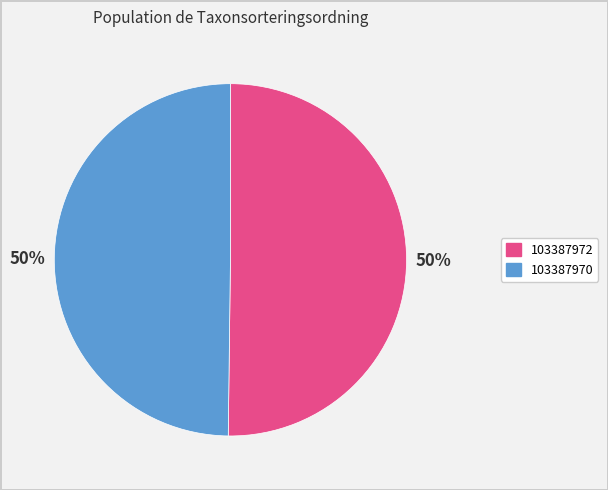

Do 103387972 and 103387970 together represent more than half of the pie?

Yes